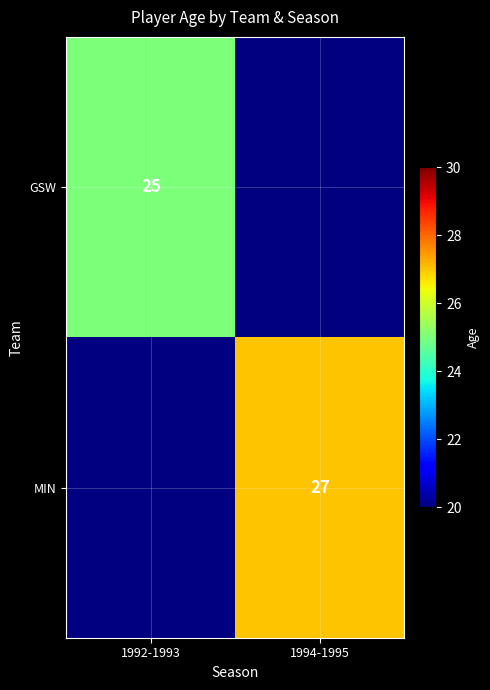

True or false: GSW has a value of 39 at 1992-1993.

False